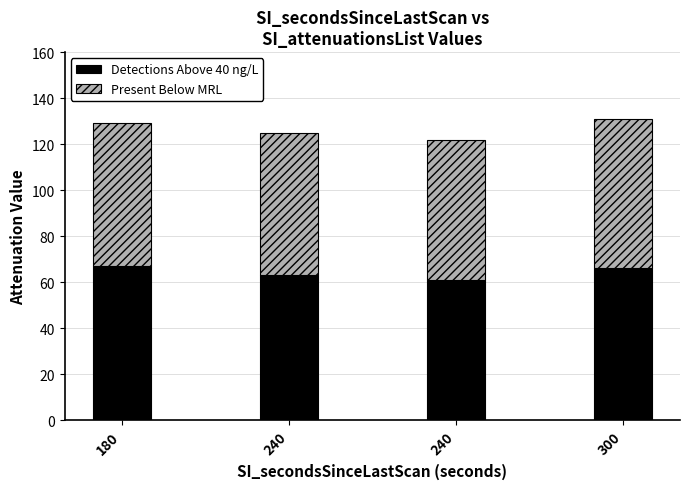

How many data points in Detections Above 40 ng/L are less than 66?

2